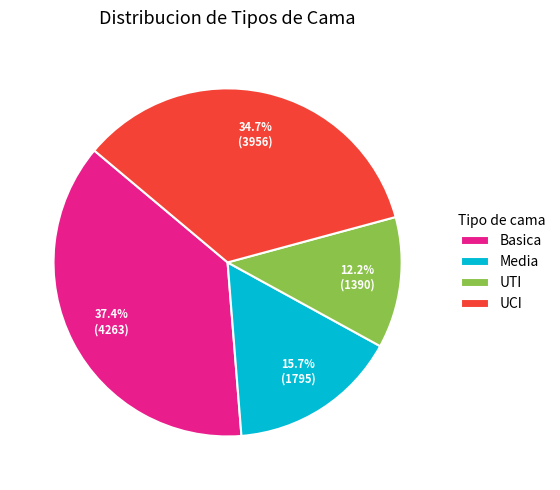

Is UCI the majority of the pie?

No